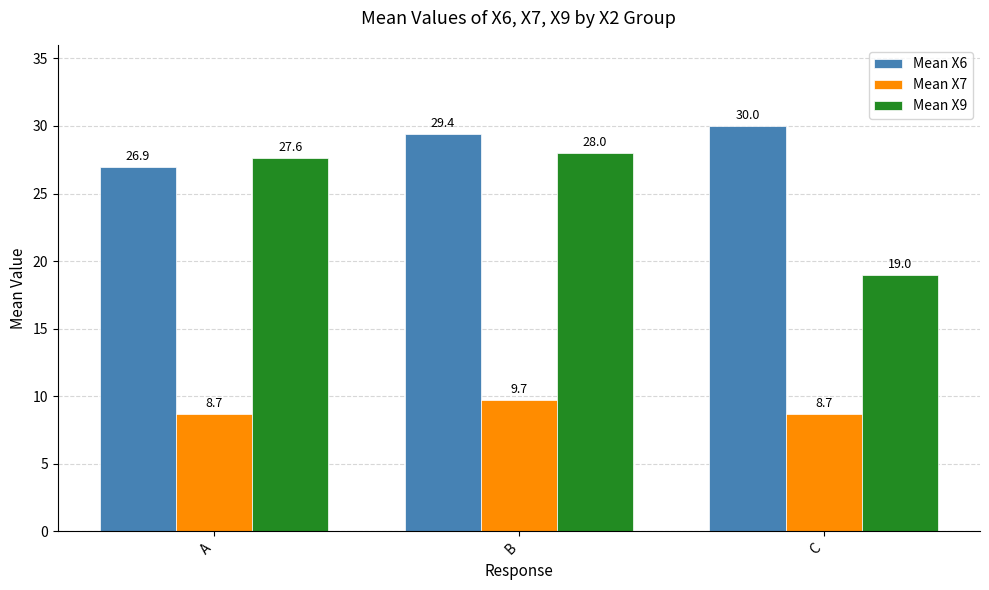

What is the difference between the Mean X6 values at B and A?

2.5